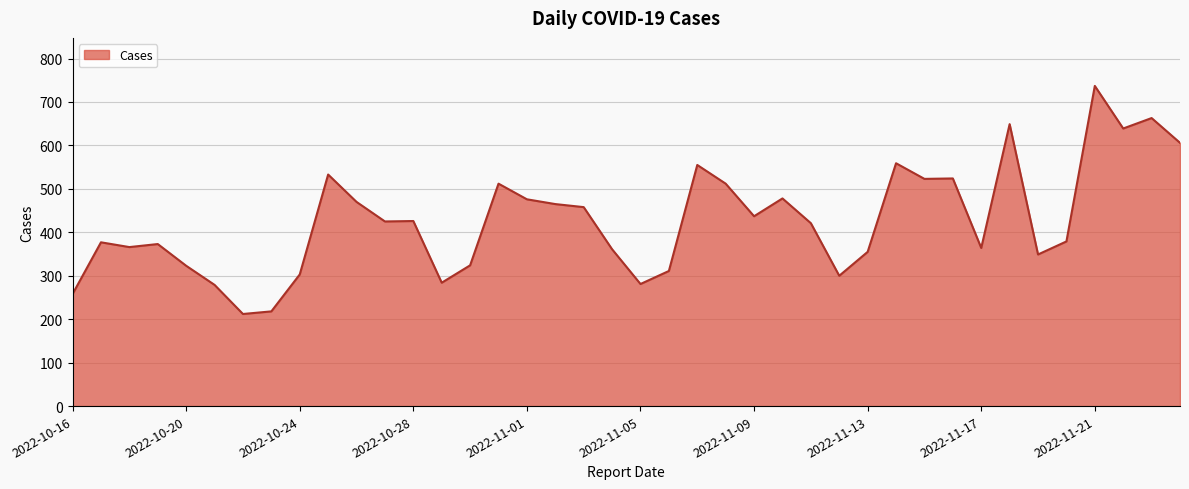

What is the minimum value shown in the chart?

212